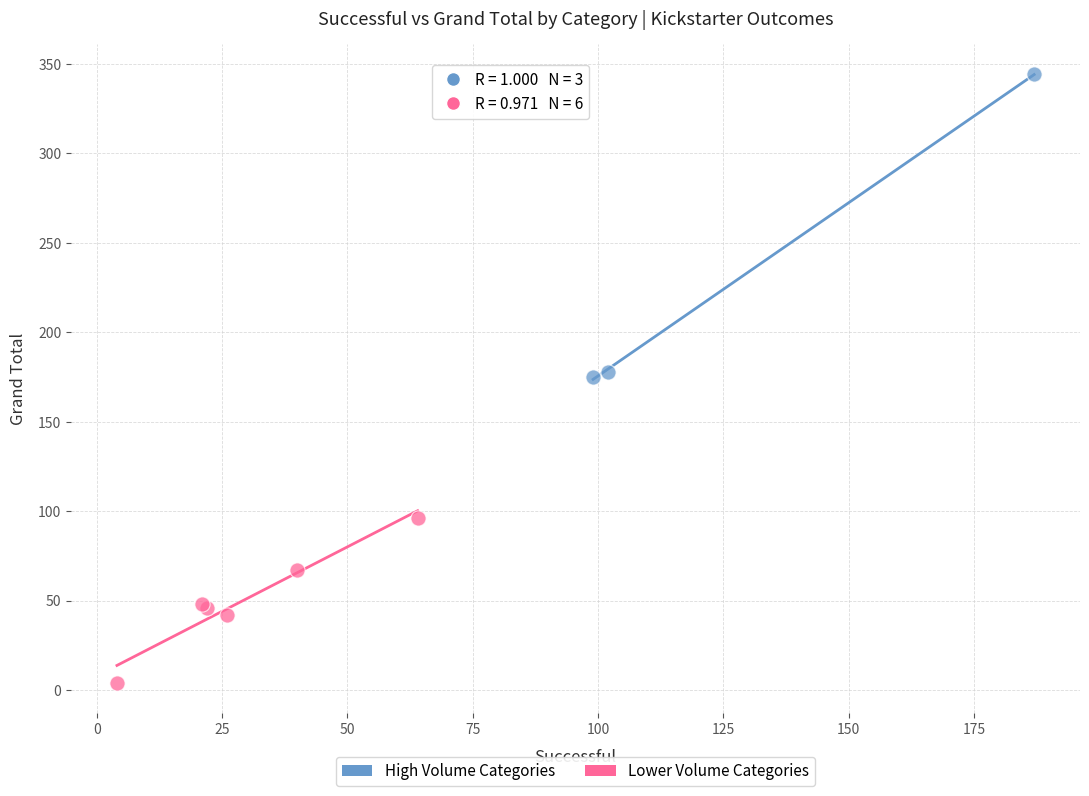

Which series reaches the maximum Y coordinate?

High Volume Categories